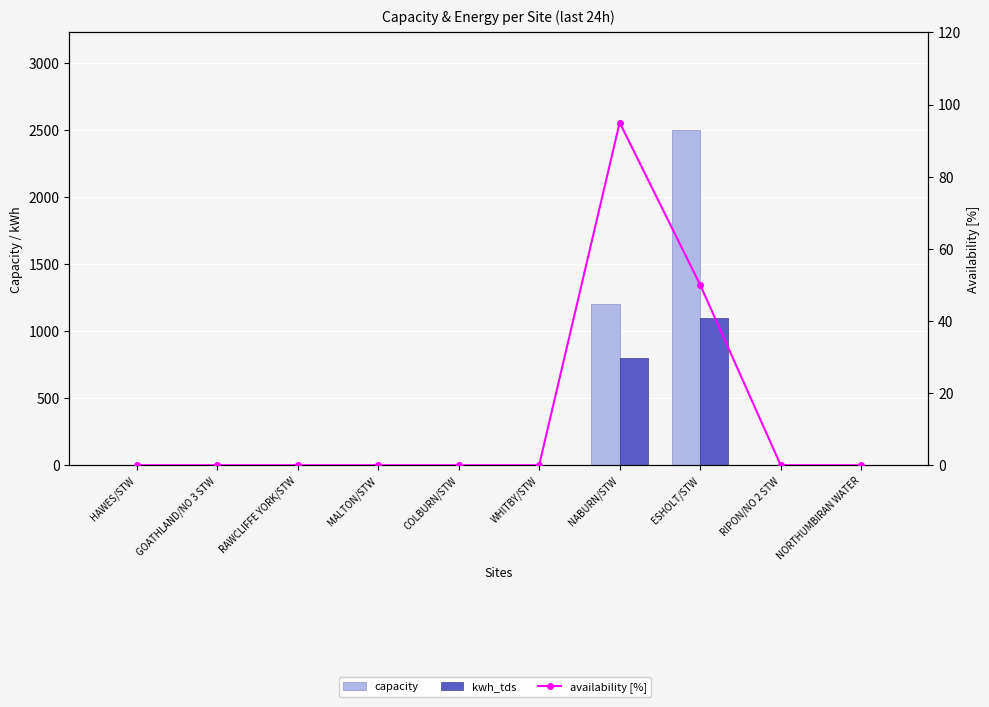

Reading left to right, what are all the values shown in this chart?

capacity: HAWES/STW=0	GOATHLAND/NO 3 STW=0	RAWCLIFFE YORK/STW=0	MALTON/STW=0	COLBURN/STW=0	WHITBY/STW=0	NABURN/STW=1200	ESHOLT/STW=2500	RIPON/NO 2 STW=0	NORTHUMBIRAN WATER=0
kwh_tds: HAWES/STW=0	GOATHLAND/NO 3 STW=0	RAWCLIFFE YORK/STW=0	MALTON/STW=0	COLBURN/STW=0	WHITBY/STW=0	NABURN/STW=800	ESHOLT/STW=1100	RIPON/NO 2 STW=0	NORTHUMBIRAN WATER=0
availability [%]: HAWES/STW=0	GOATHLAND/NO 3 STW=0	RAWCLIFFE YORK/STW=0	MALTON/STW=0	COLBURN/STW=0	WHITBY/STW=0	NABURN/STW=95	ESHOLT/STW=50	RIPON/NO 2 STW=0	NORTHUMBIRAN WATER=0